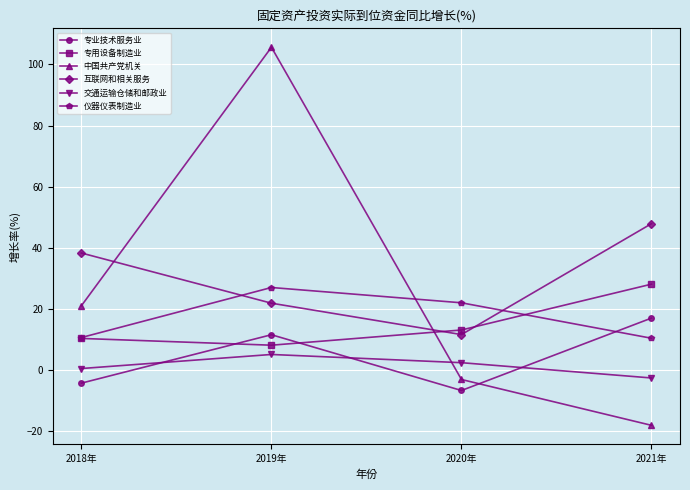

Count the number of categories in the chart.

4